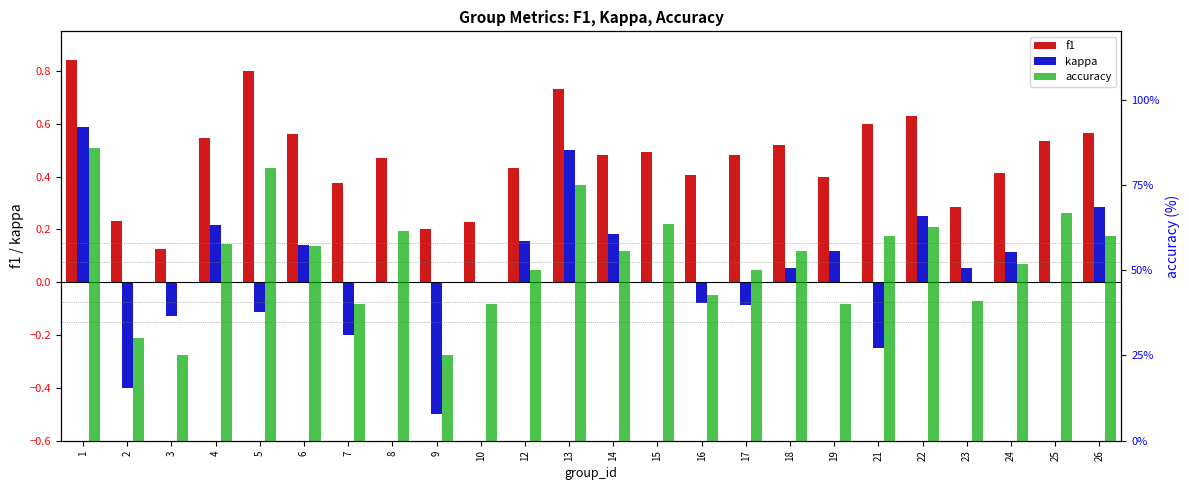

What is the difference between the maximum and minimum values in the f1 series?

0.7